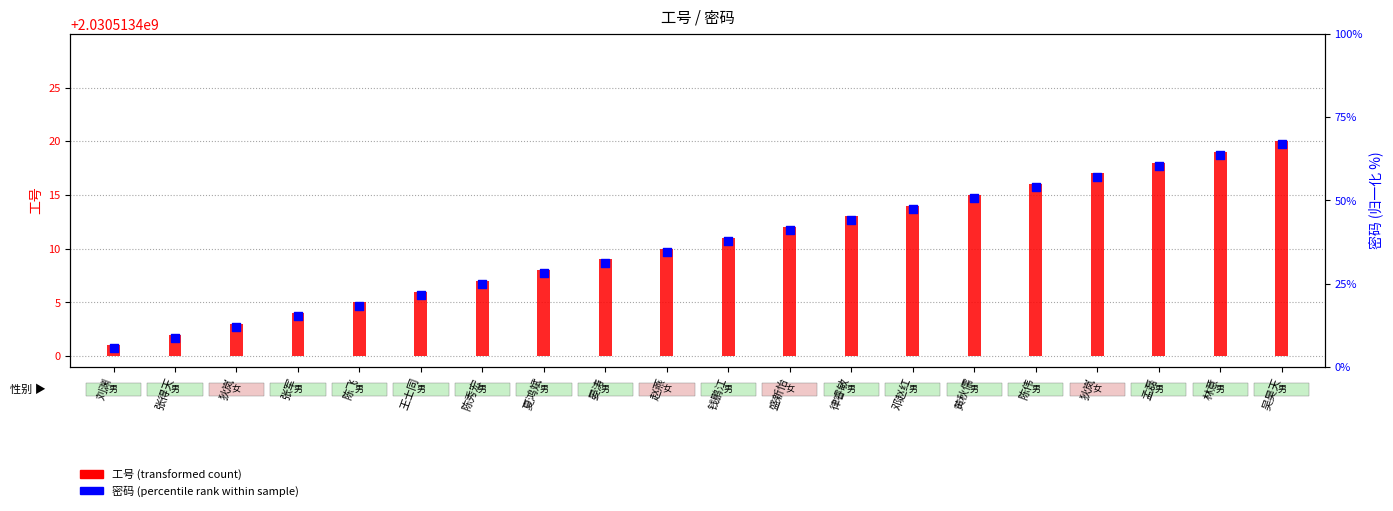

Which series contains the highest Y value?

密码